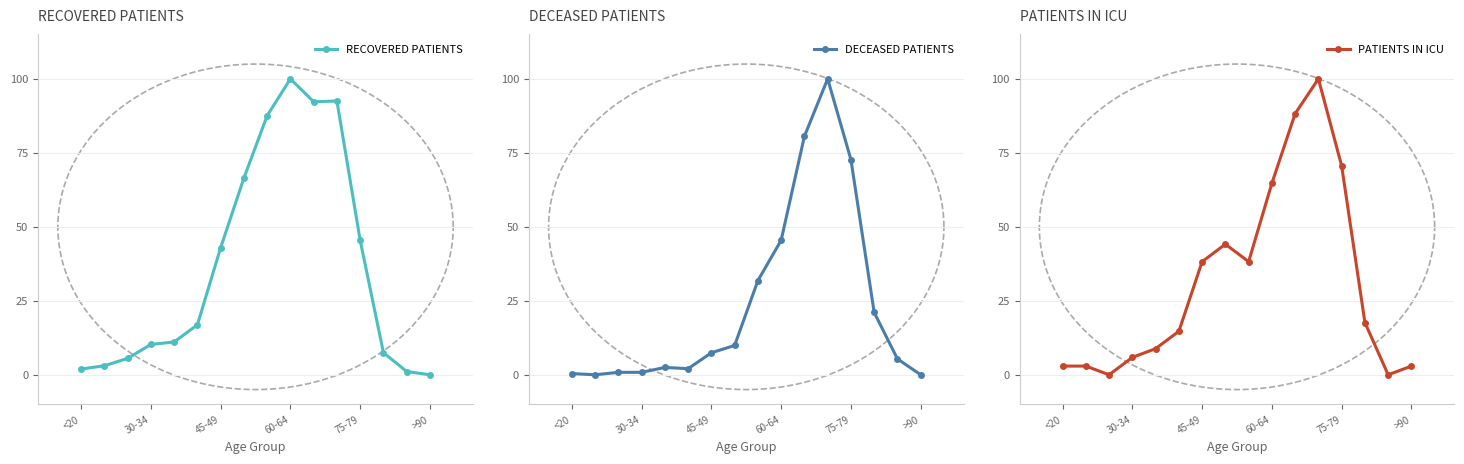

How many data points in DECEASED PATIENTS are above 7?

8